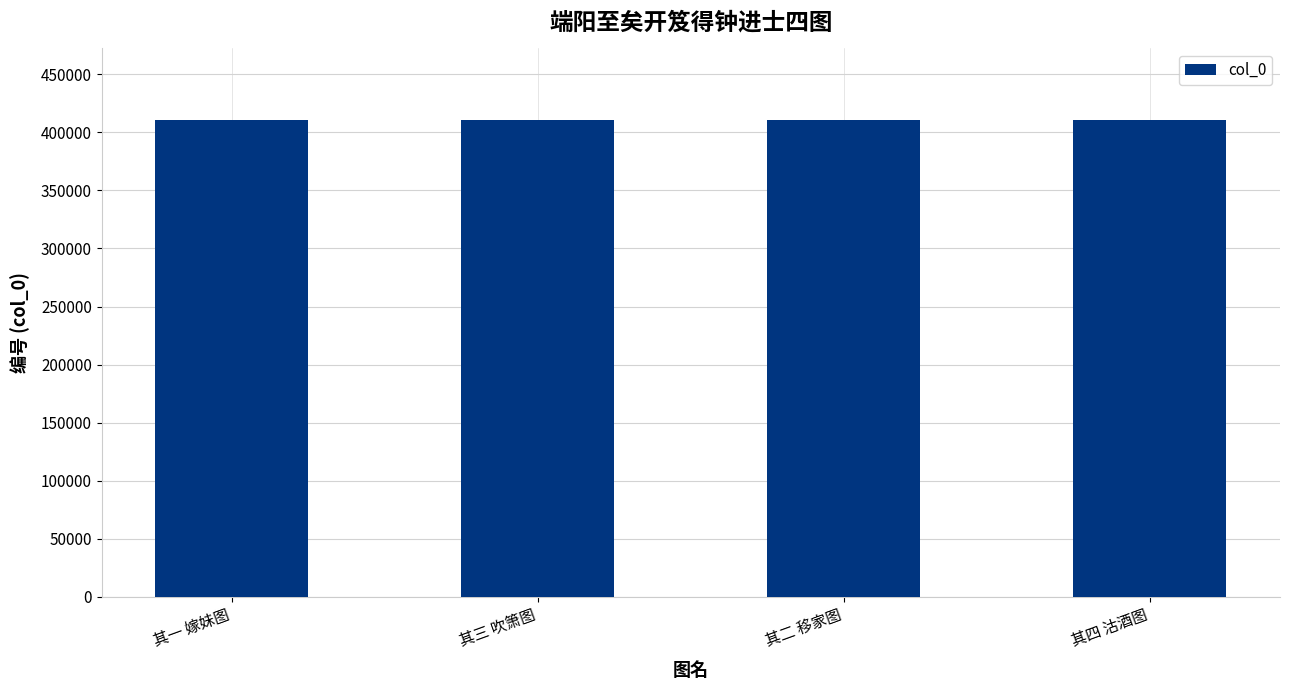

Does the chart contain any negative values?

No